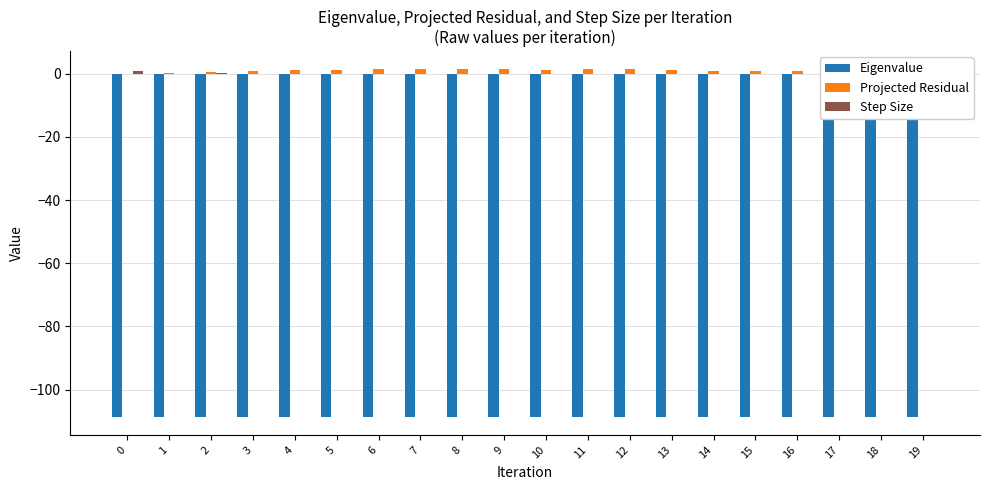

Is the value of Eigenvalue at 11 greater than the value of Projected Residual at 6?

No